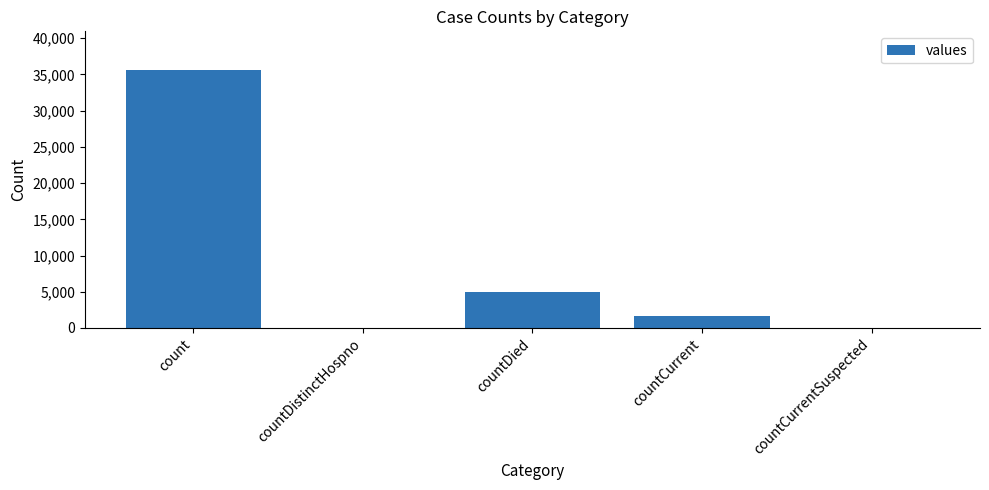

What is the sum of all values?

42350